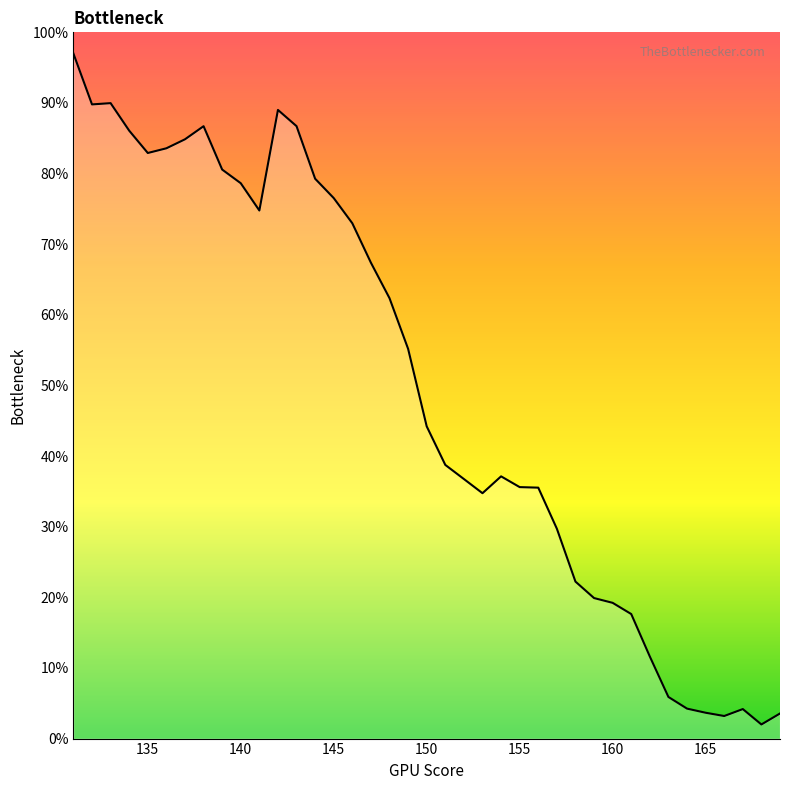

What is the greatest value displayed?

97.0